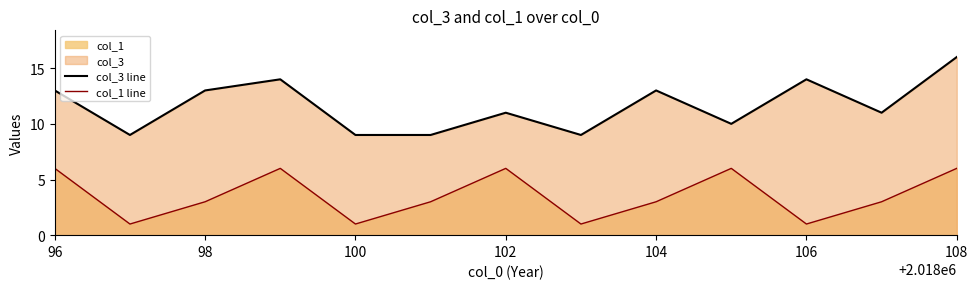

What is the maximum value shown in the chart?

16